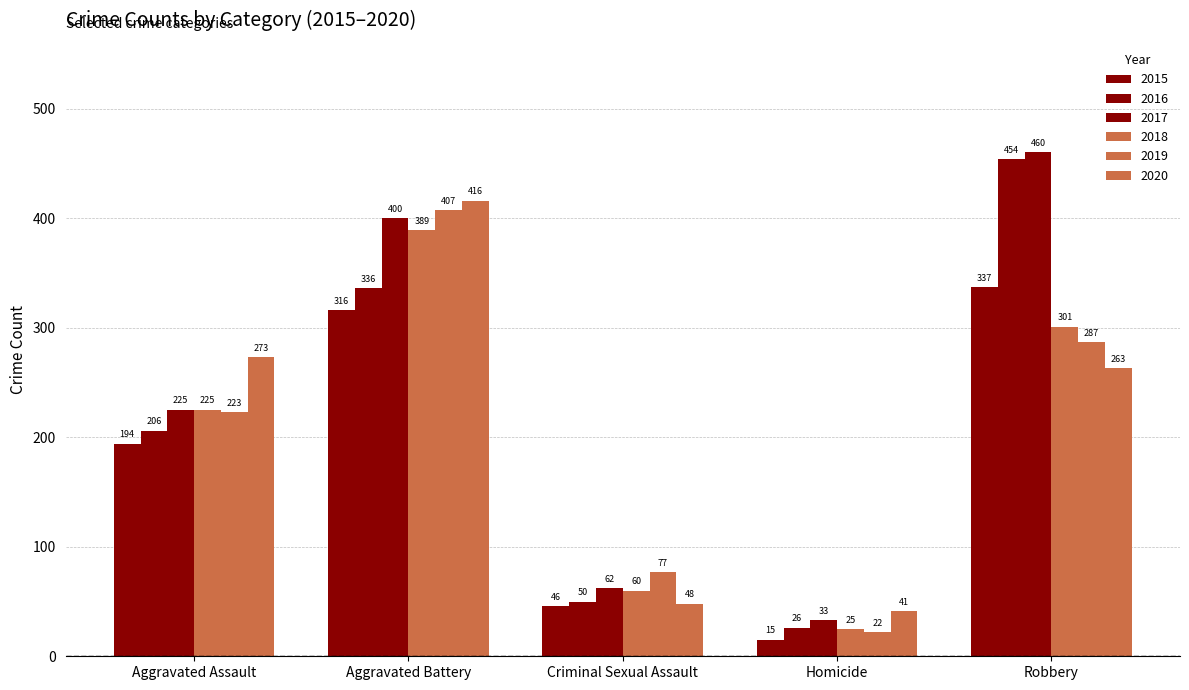

What is the label of the 5th bar from the right?

Aggravated Assault